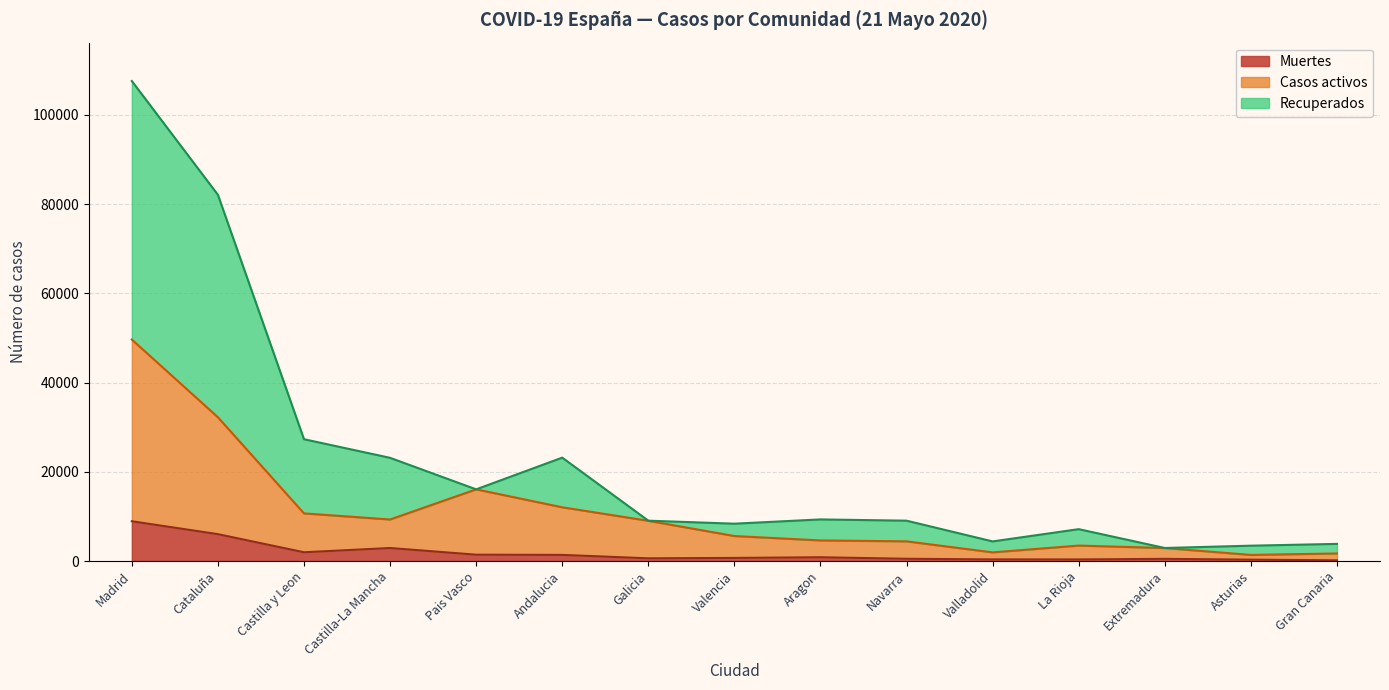

What is the approximate value of Muertes at Navarra, to the nearest 100?

500